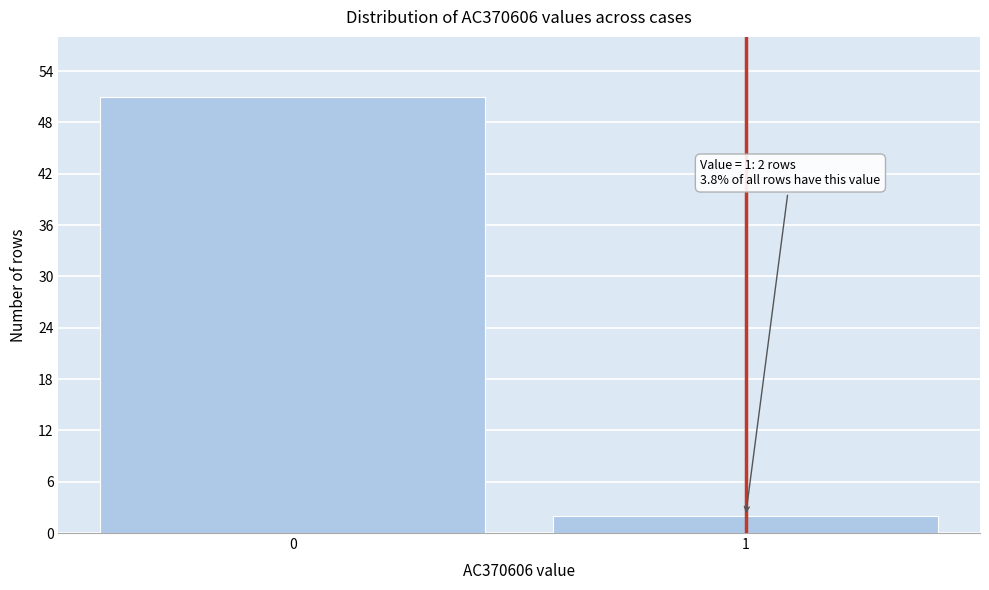

Reading left to right, list all the values displayed in this chart.

0=51	1=2